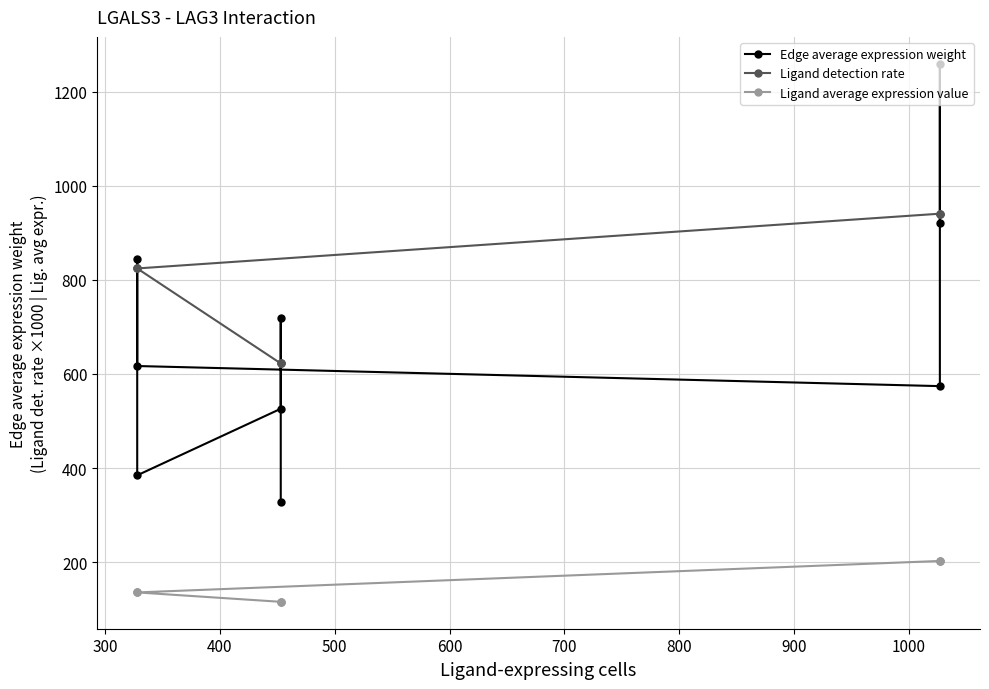

Rank the series by their maximum value, from highest to lowest.

Edge average expression weight, Ligand detection rate, Ligand average expression value